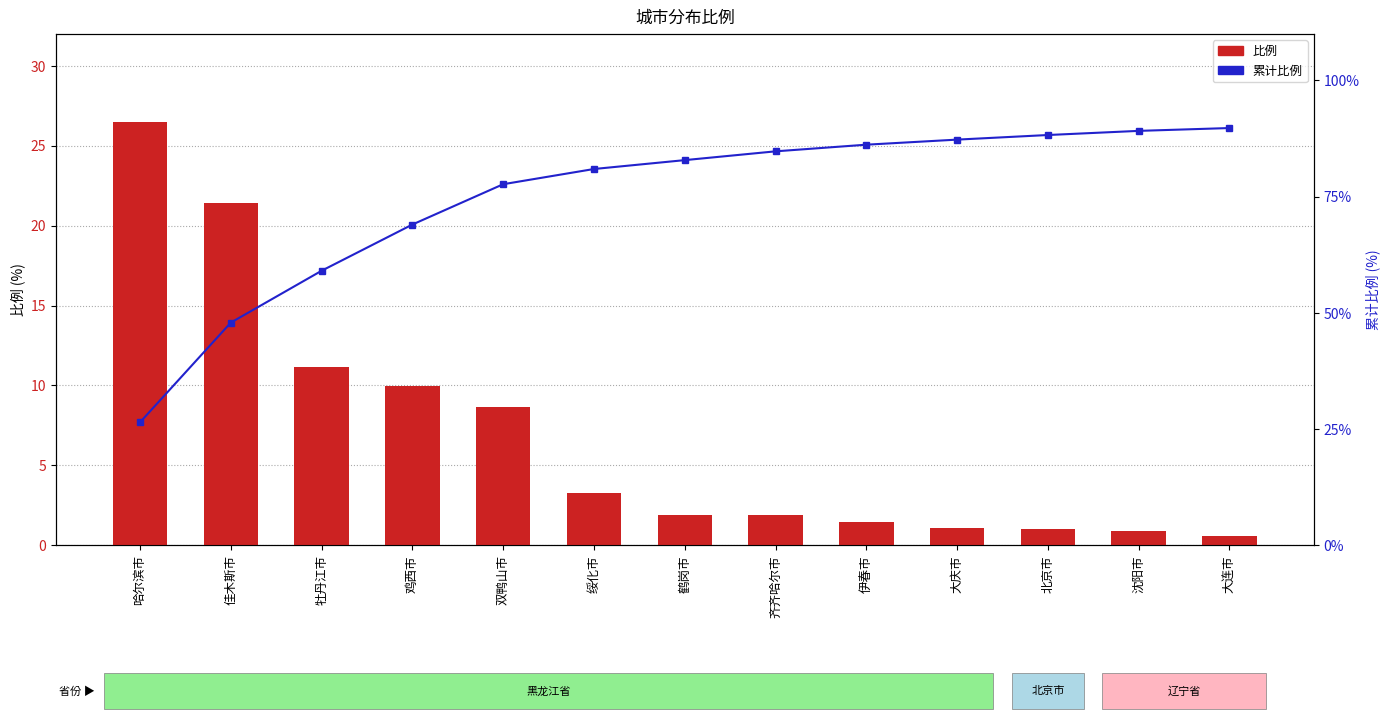

Rank the categories by 比例 value from lowest to highest.

大连市, 沈阳市, 北京市, 大庆市, 伊春市, 齐齐哈尔市, 鹤岗市, 绥化市, 双鸭山市, 鸡西市, 牡丹江市, 佳木斯市, 哈尔滨市